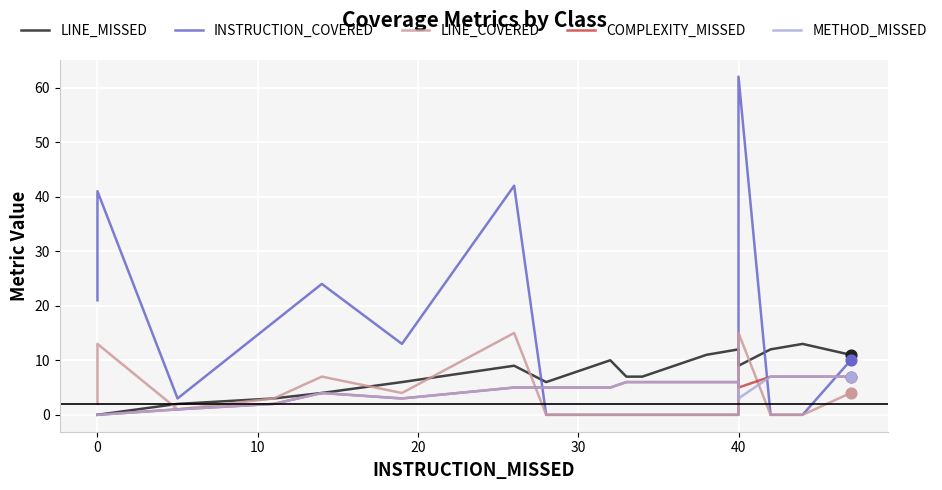

Is the value of LINE_COVERED at 0 greater than the value of LINE_MISSED at 16?

Yes